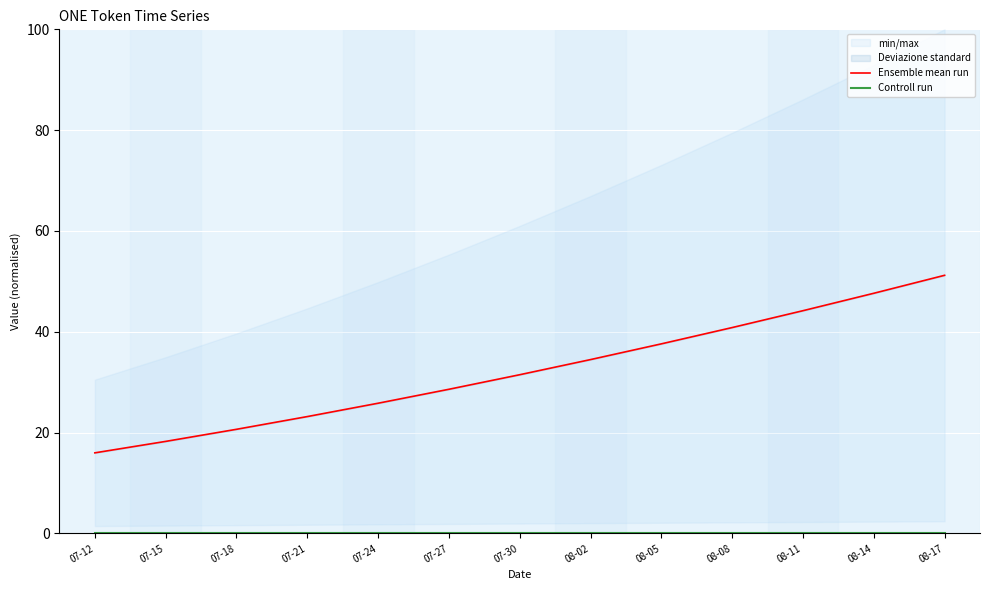

What value does the Ensemble mean run series have at 07-30?

31.5